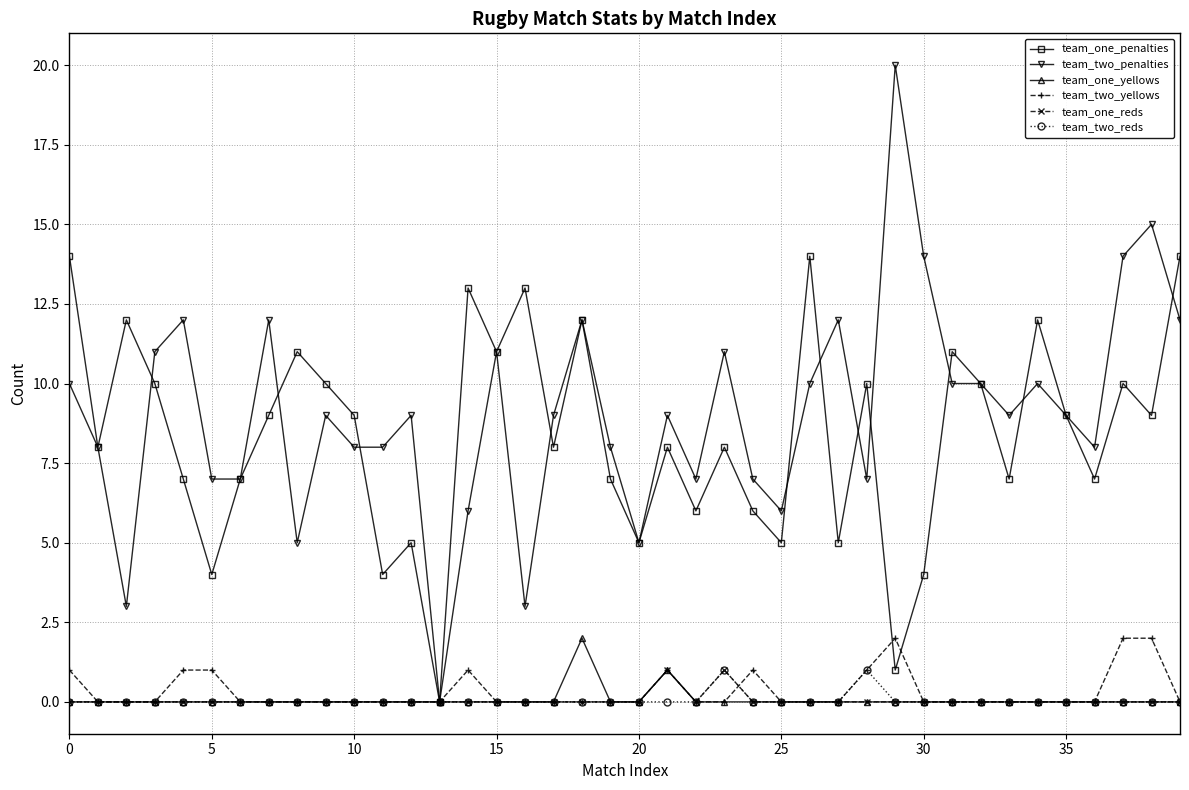

Which series has the largest range (max minus min)?

team_two_penalties